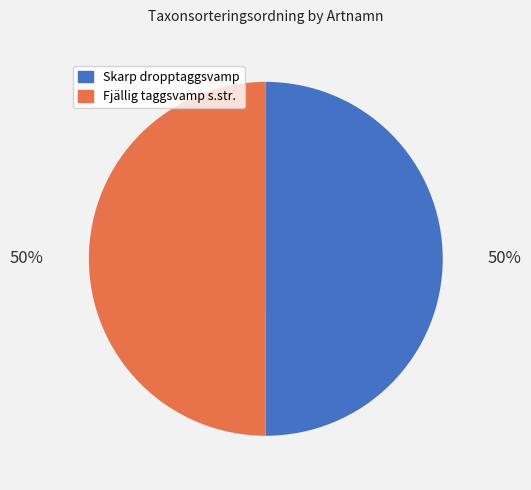

Combined, do Skarp dropptaggsvamp and Fjällig taggsvamp s.str. account for over 50%?

Yes